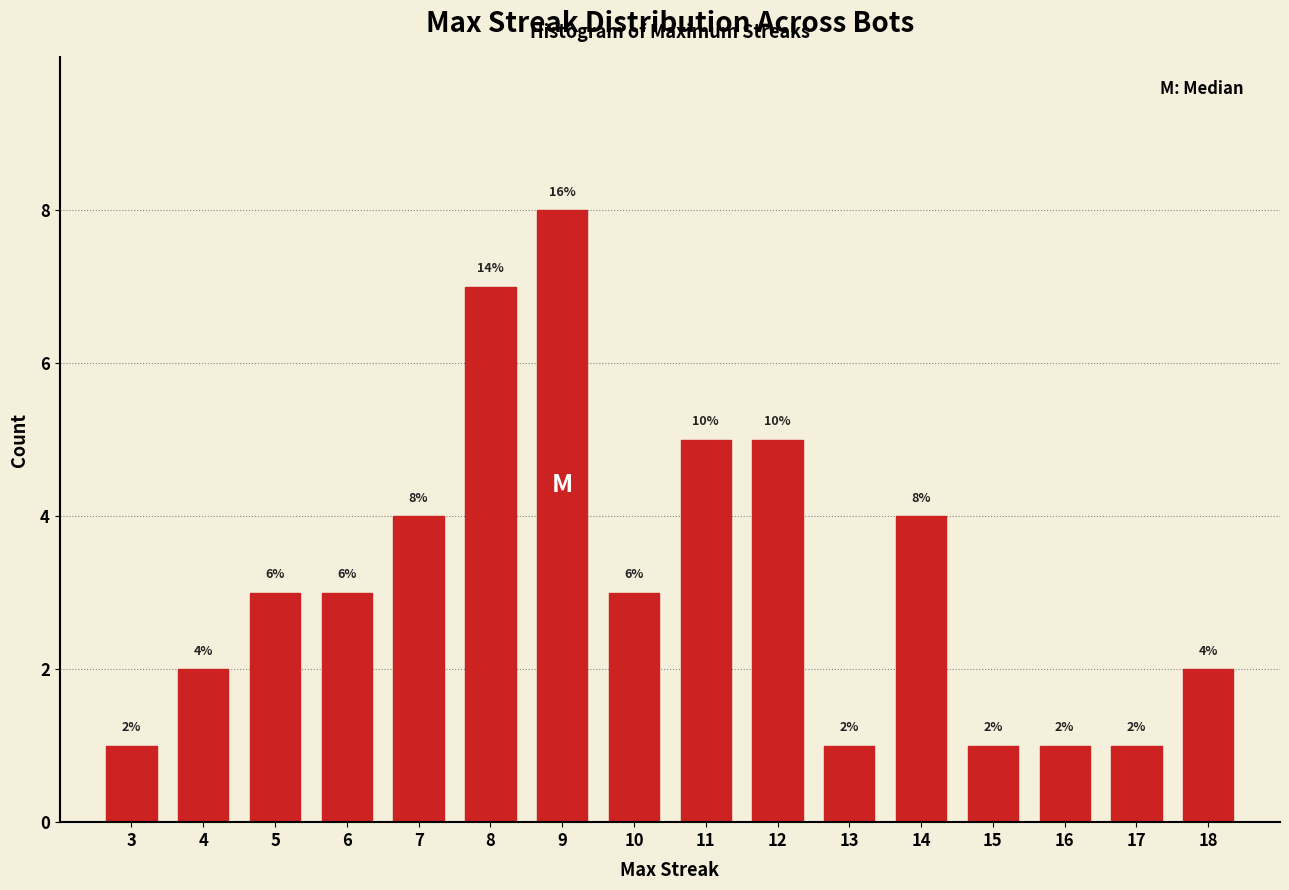

Reading left to right, transcribe all the data shown in this chart.

1	2	3	3	4	7	8	3	5	5	1	4	1	1	1	2